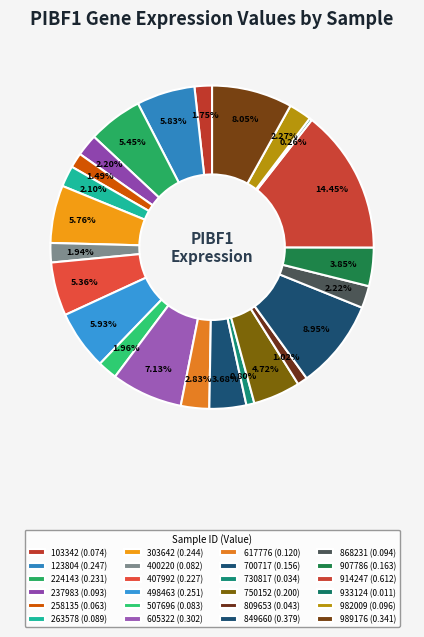

Rank the categories by value from lowest to highest.

933124, 730817, 809653, 258135, 103342, 400220, 507696, 263578, 237983, 868231, 982009, 617776, 700717, 907786, 750152, 407992, 224143, 303642, 123804, 498463, 605322, 989176, 849660, 914247